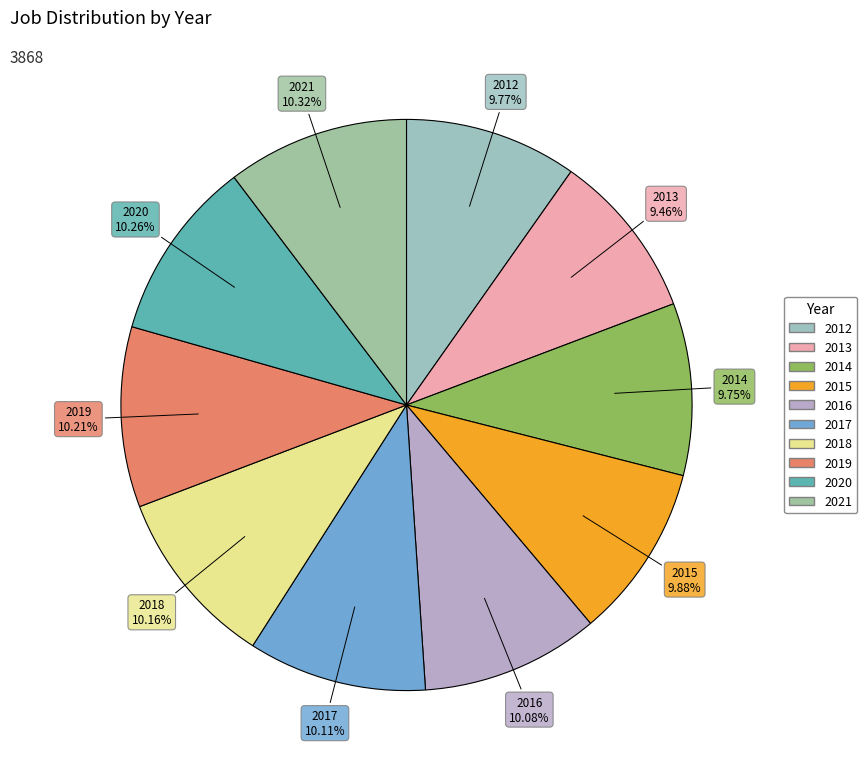

How many slices are in this pie chart?

10